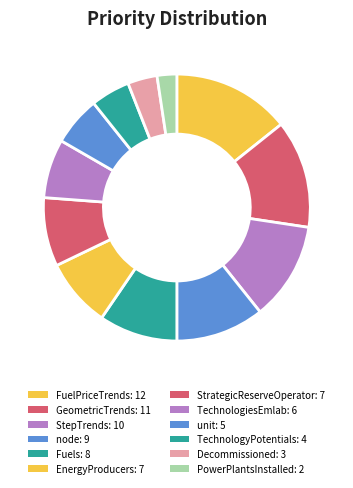

The Decommissioned slice represents 4% of the pie. True or false?

True